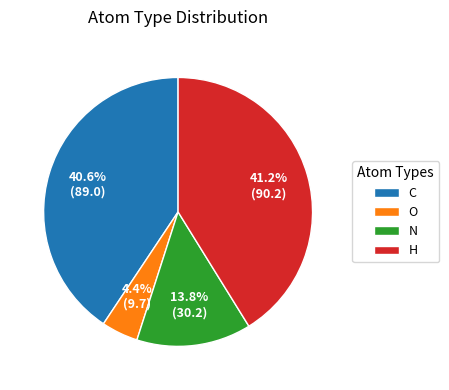

Which slice is the largest?

H